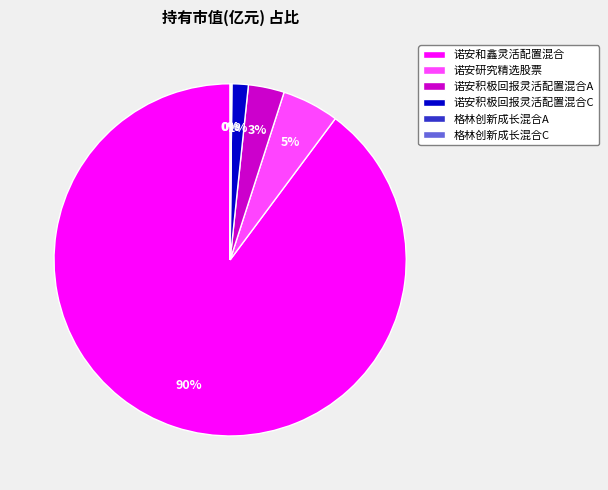

Which slice is the largest?

诺安和鑫灵活配置混合